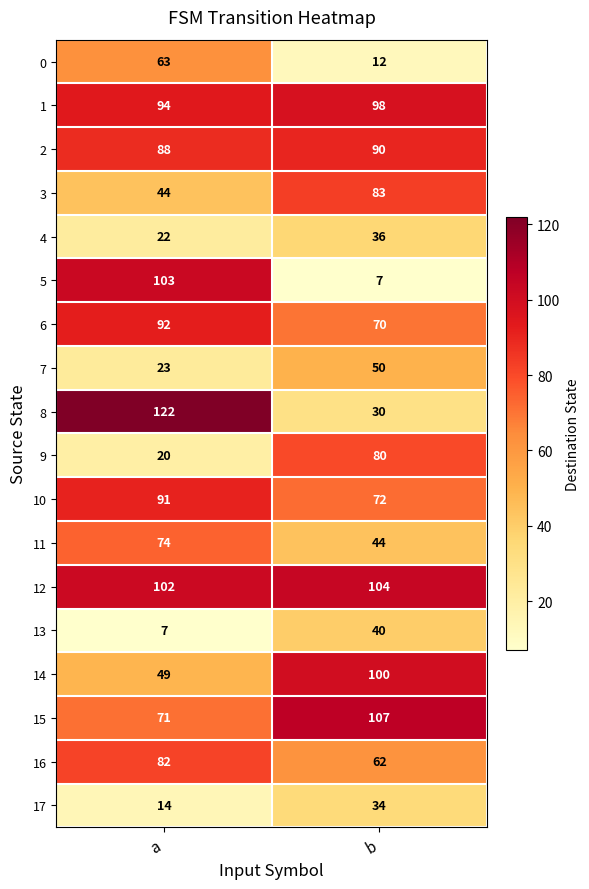

What is the average value of the 2 series?

89